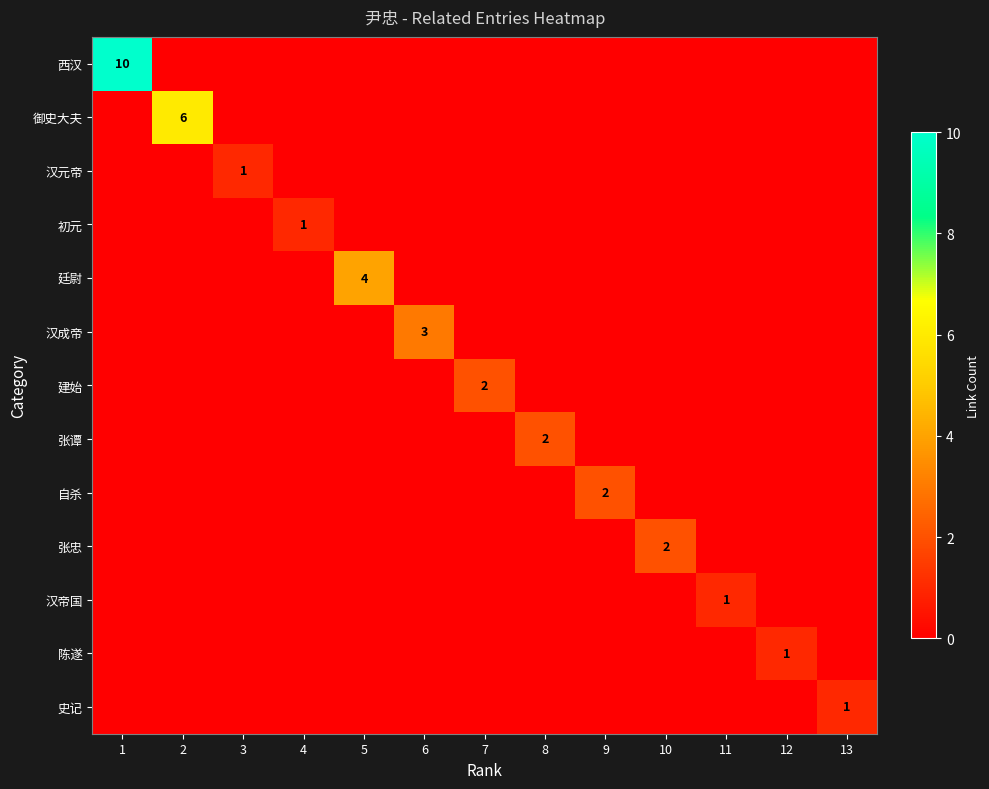

What is the difference between the maximum and minimum values in the 汉成帝 series?

3